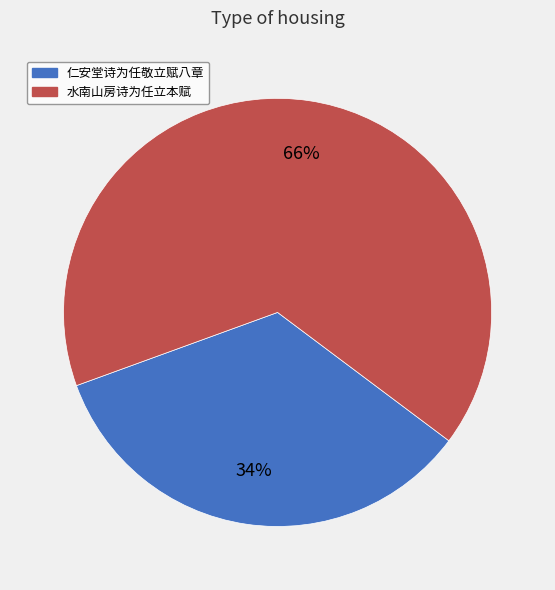

What is the largest slice in the pie chart?

水南山房诗为任立本赋